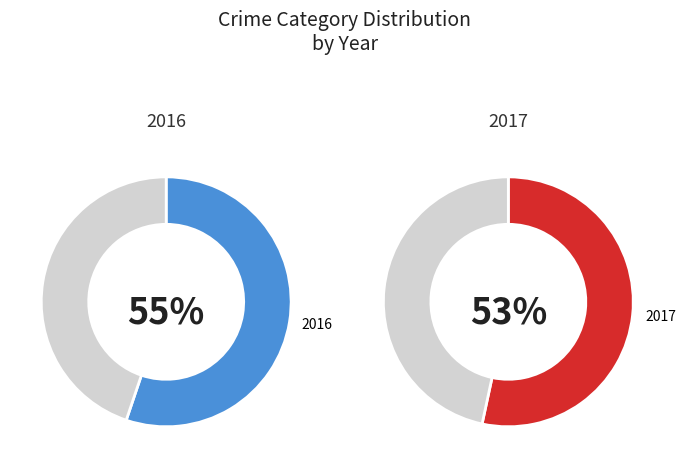

At Robbery, list the series in order from smallest to largest.

2017, 2016